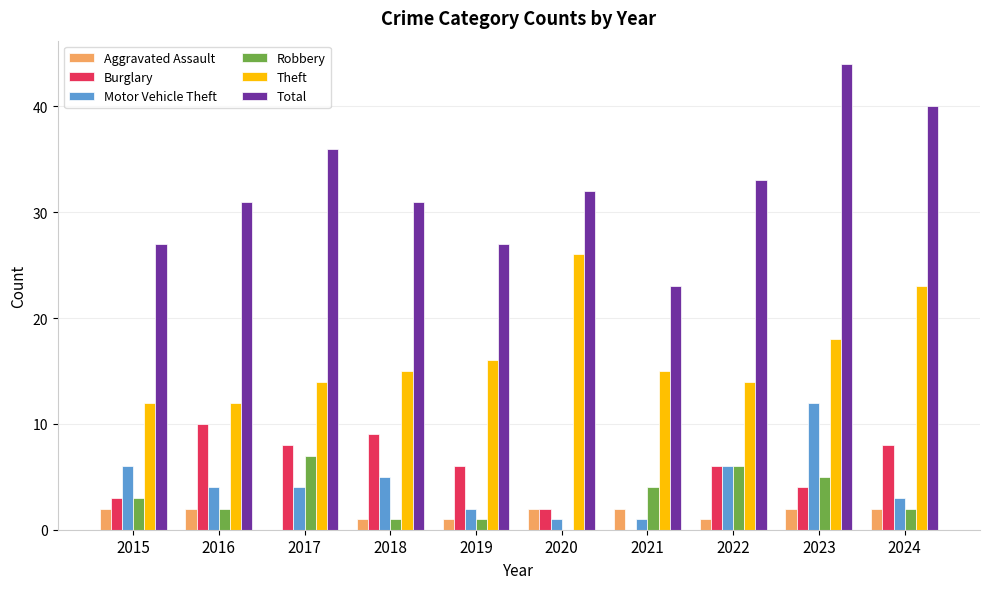

Which series has the largest total across all categories?

Total